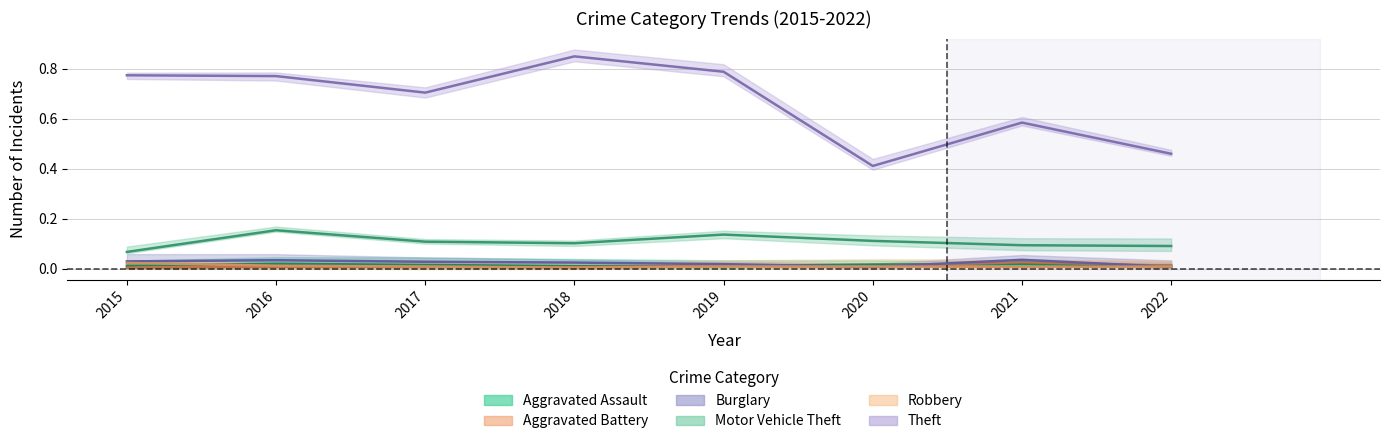

Which series has the largest total across all categories?

Theft